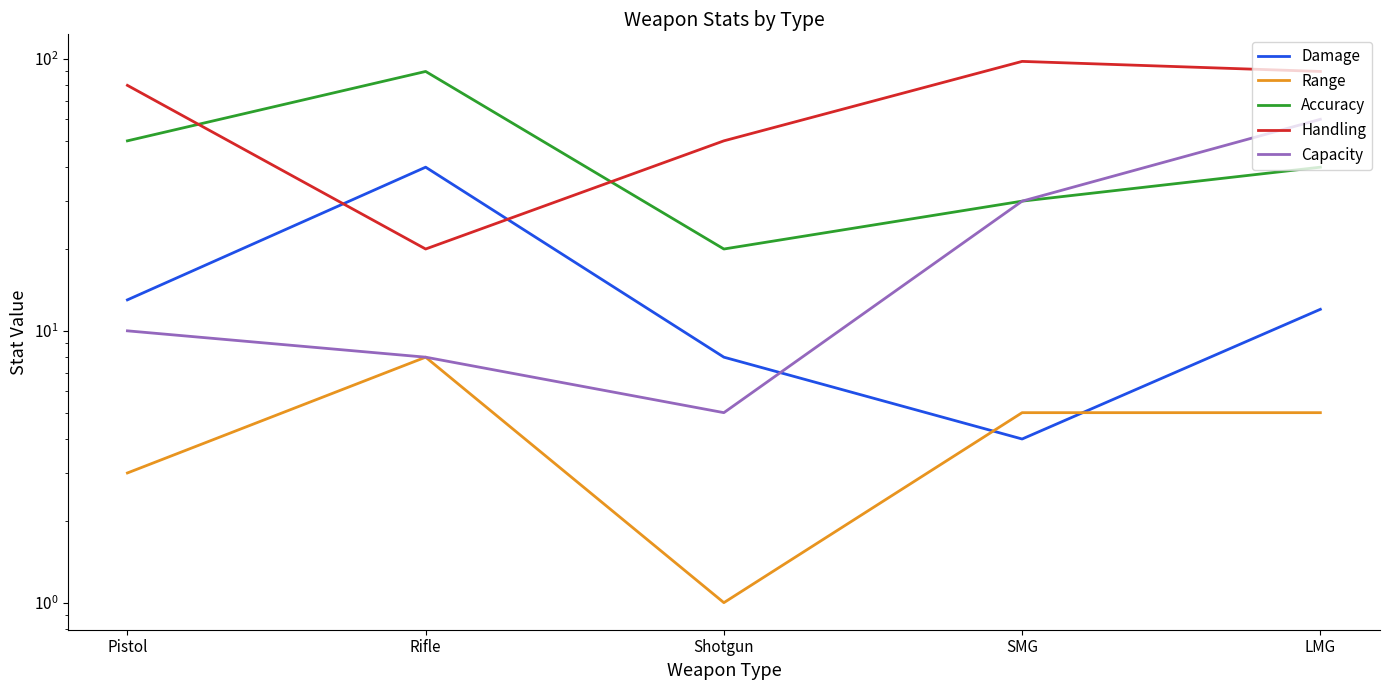

Between Rifle and SMG, which is larger?

Rifle